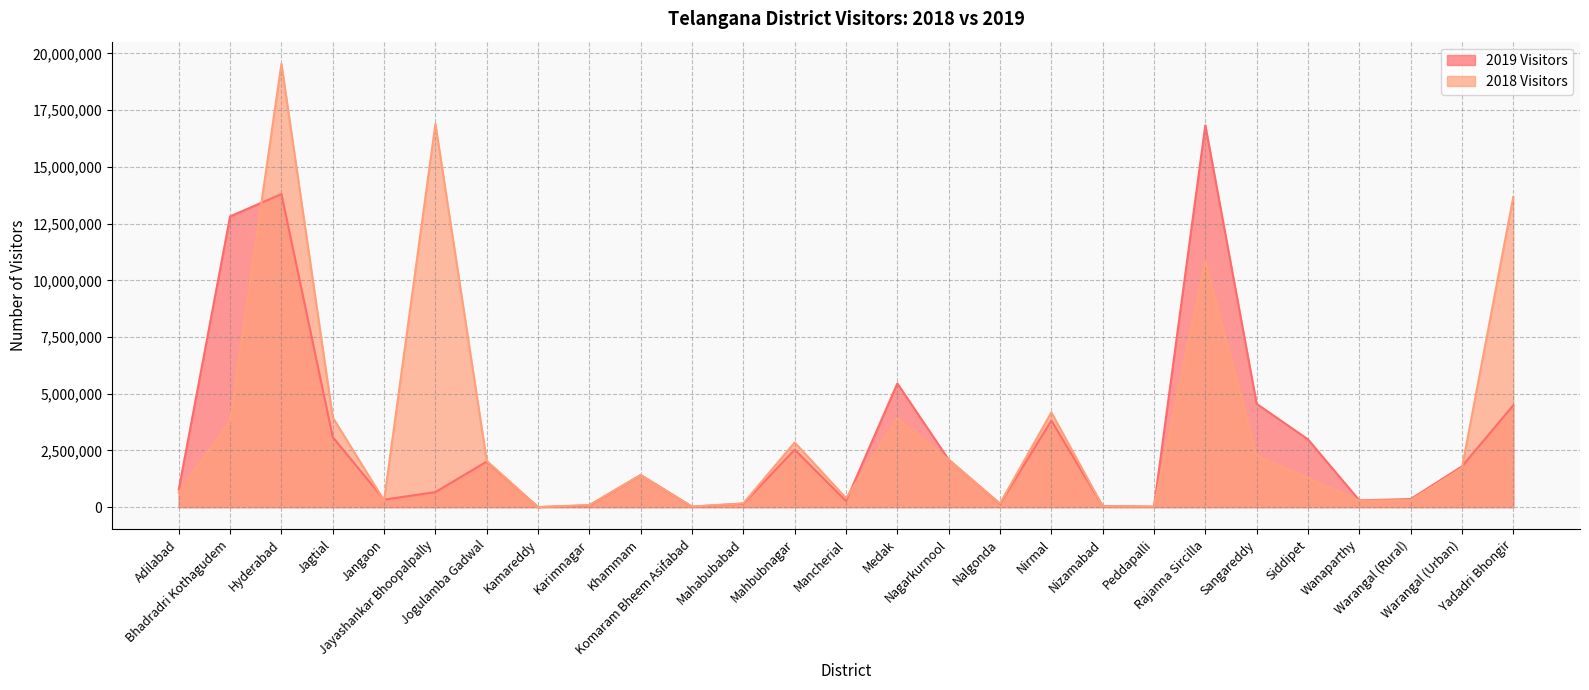

At which label does 2018 Visitors first exceed 1417441?

Bhadradri Kothagudem